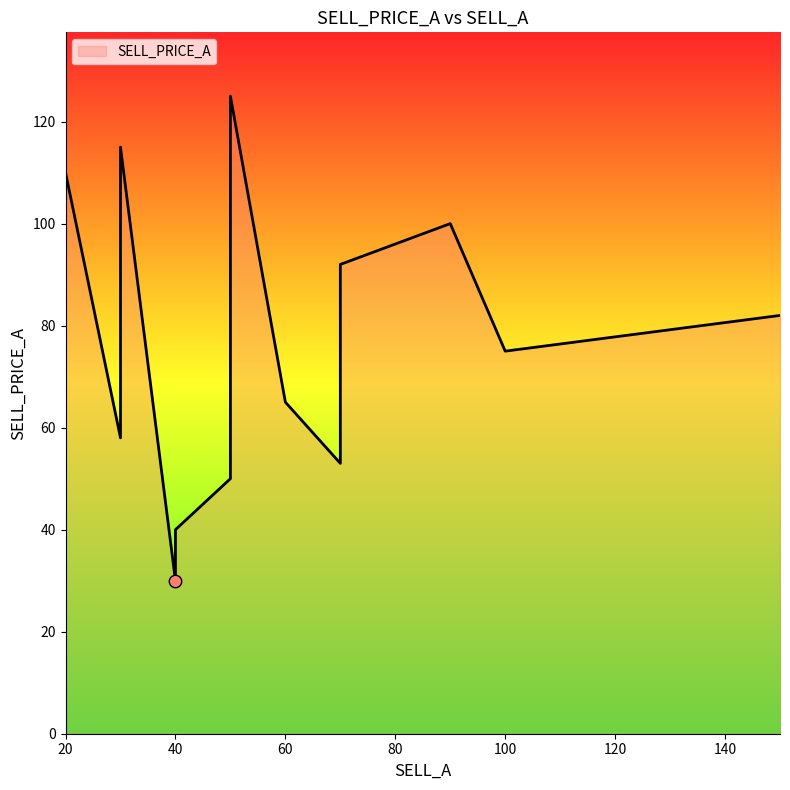

Approximately how many times larger is the value at 40 compared to 150?

0.4